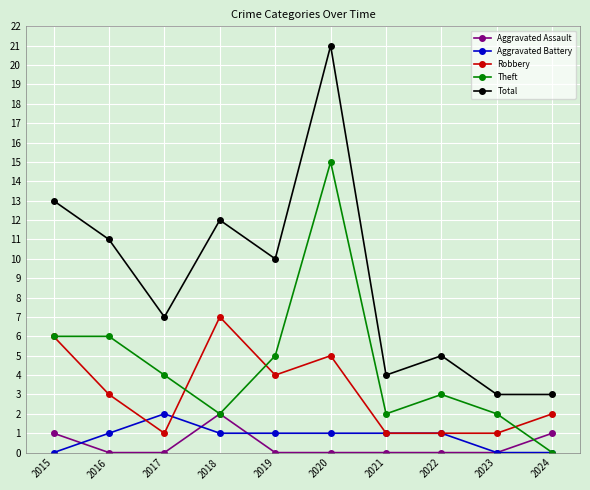

Reading left to right, list all the values displayed in this chart.

Aggravated Assault: 1	0	0	2	0	0	0	0	0	1
Aggravated Battery: 0	1	2	1	1	1	1	1	0	0
Robbery: 6	3	1	7	4	5	1	1	1	2
Theft: 6	6	4	2	5	15	2	3	2	0
Total: 13	11	7	12	10	21	4	5	3	3